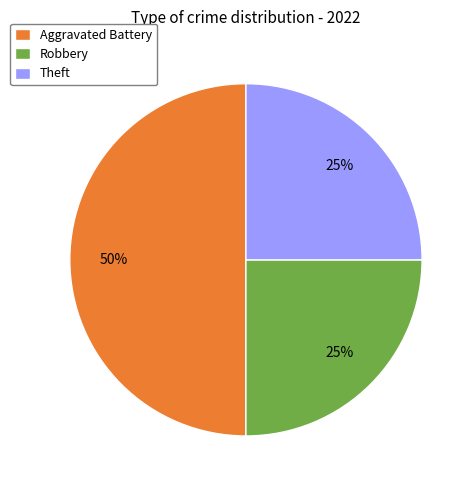

True or false: Theft accounts for 31% of the total.

False